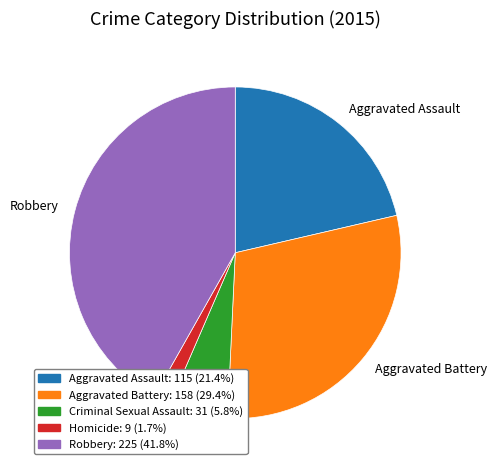

Between Robbery and Aggravated Assault, which is larger?

Robbery